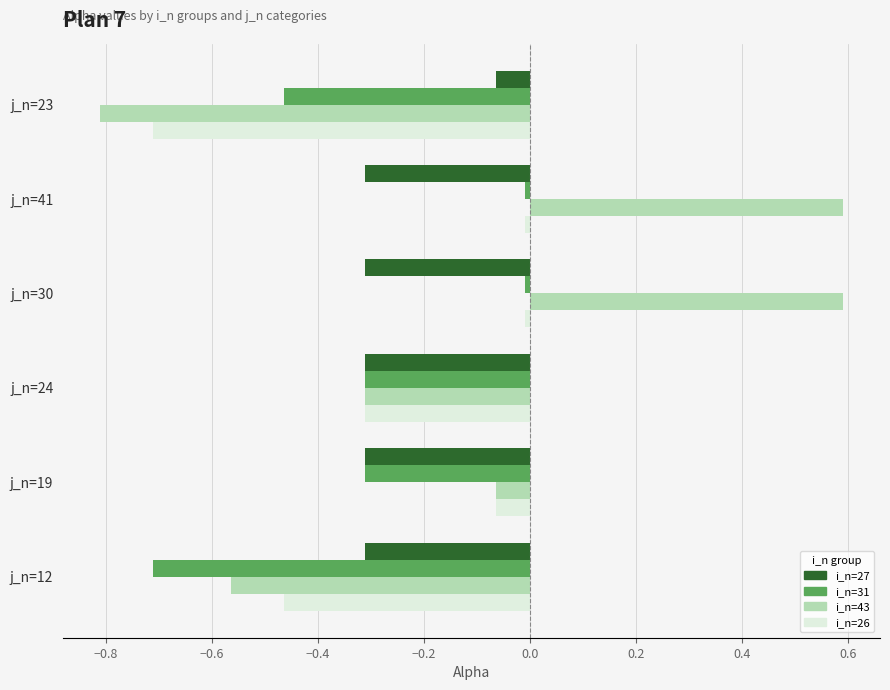

What is the difference between the maximum and minimum values in the i_n=43 series?

1.4